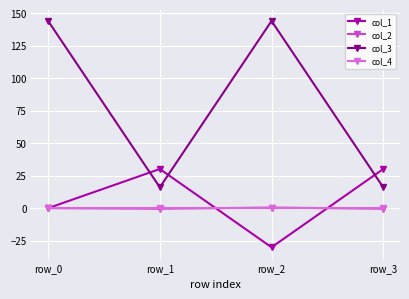

What is the difference between the maximum and minimum values in the col_2 series?

0.9